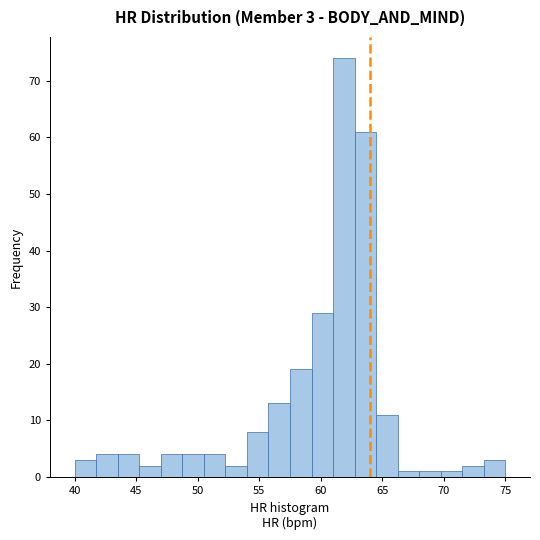

Around what value on the x-axis is the tallest bar? Give the approximate position of its centre, as read against the axis.

62.0